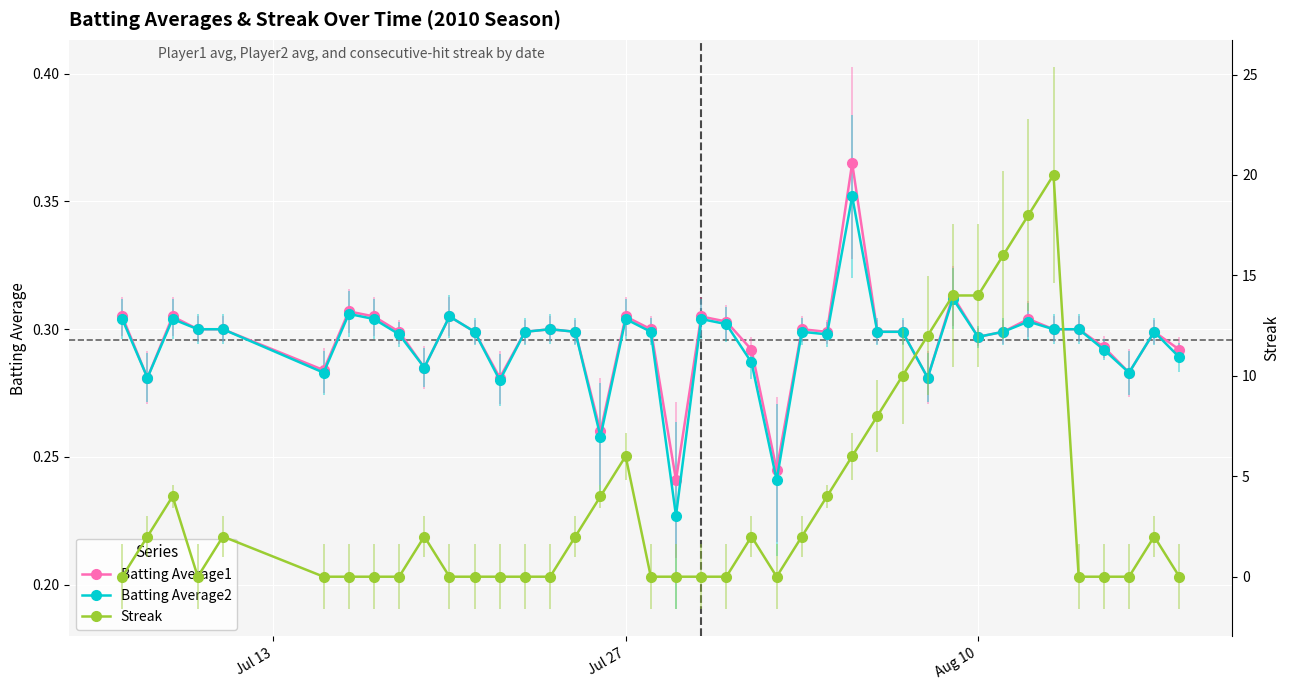

True or false: Batting Average1 has more than 2 points higher than both neighbors.

True